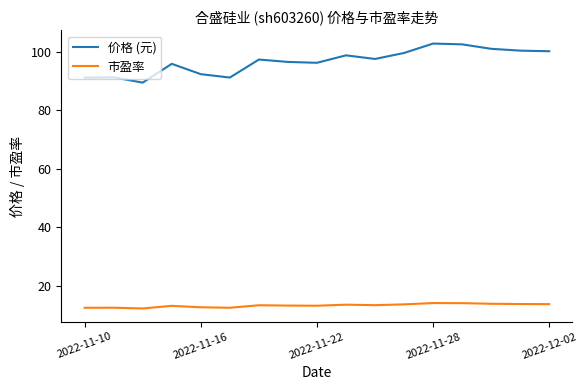

True or false: 市盈率 has more than 1 points higher than both neighbors.

True